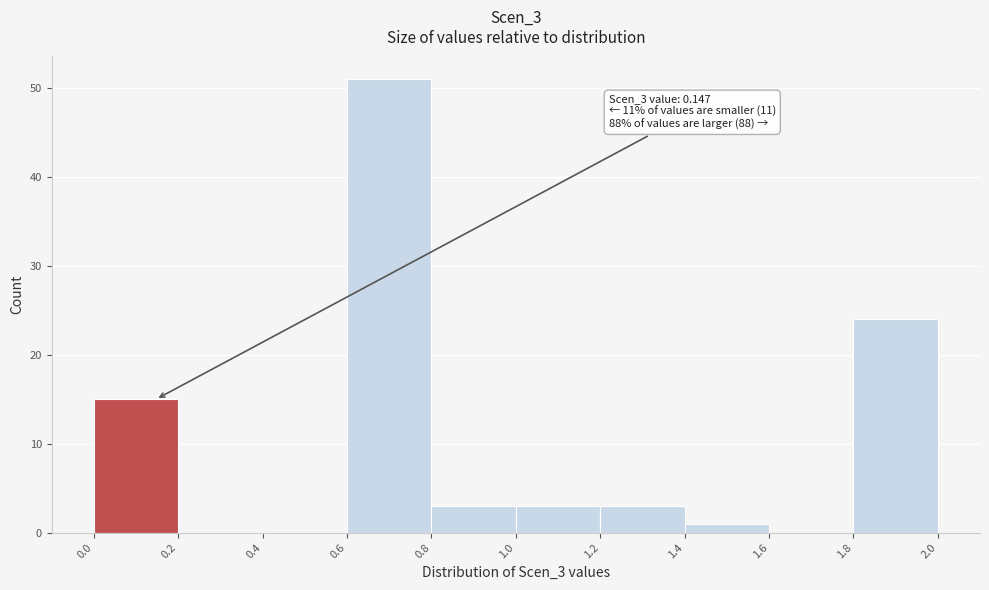

Over which range of the x-axis is the bar tallest?

0.6 to 0.8